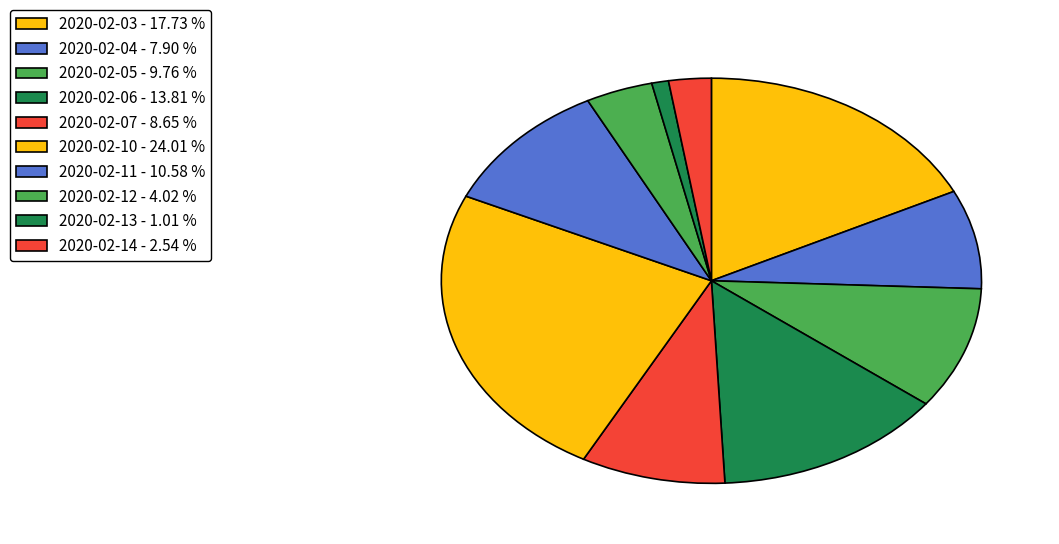

What is the ratio of the value at 2020-02-10 to the value at 2020-02-03?

1.4